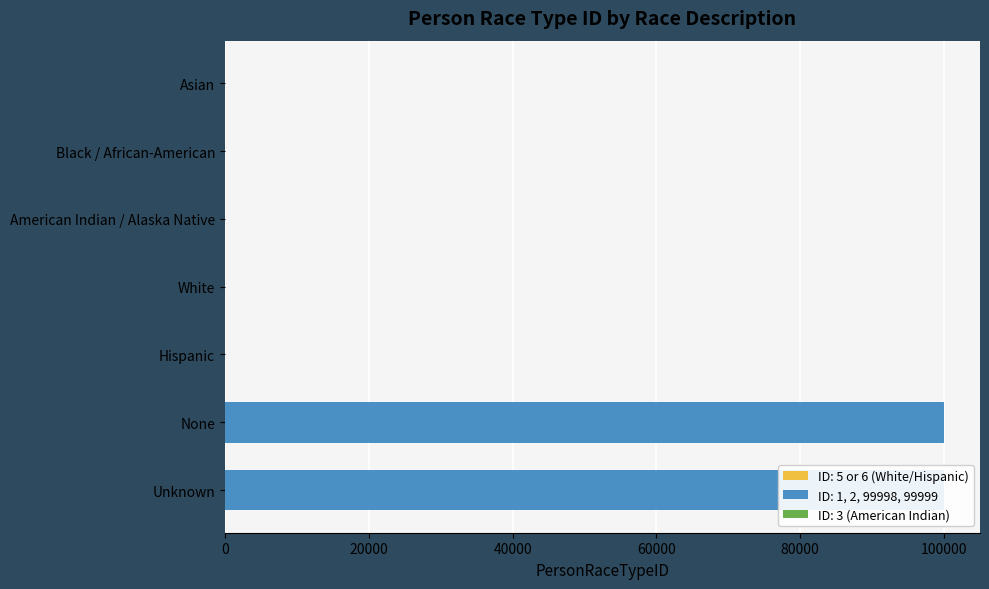

Count the number of values greater than 5.

3